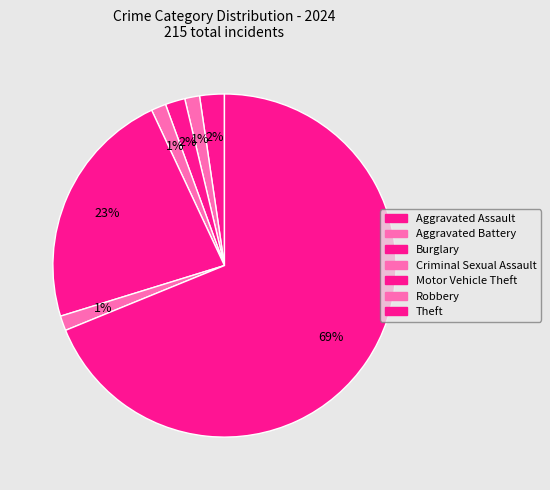

What is the smallest slice in the pie chart?

Aggravated Battery